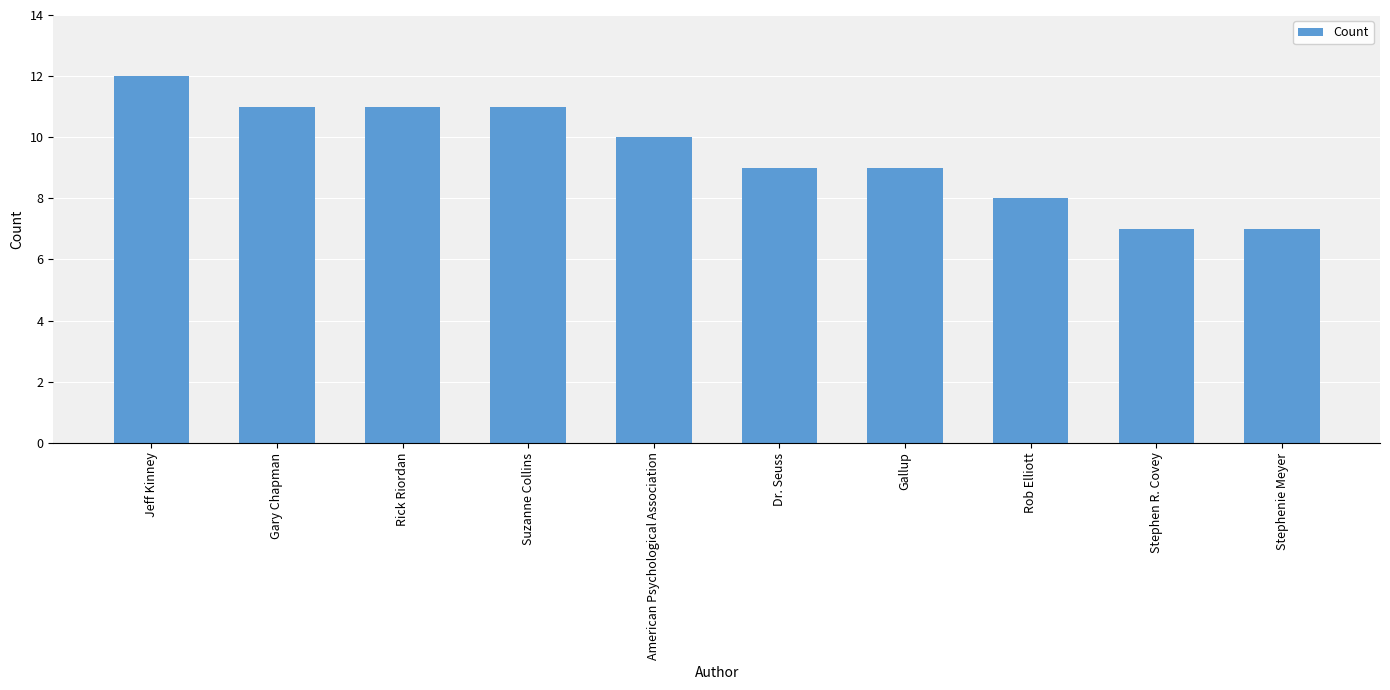

Count the number of categories in the chart.

10